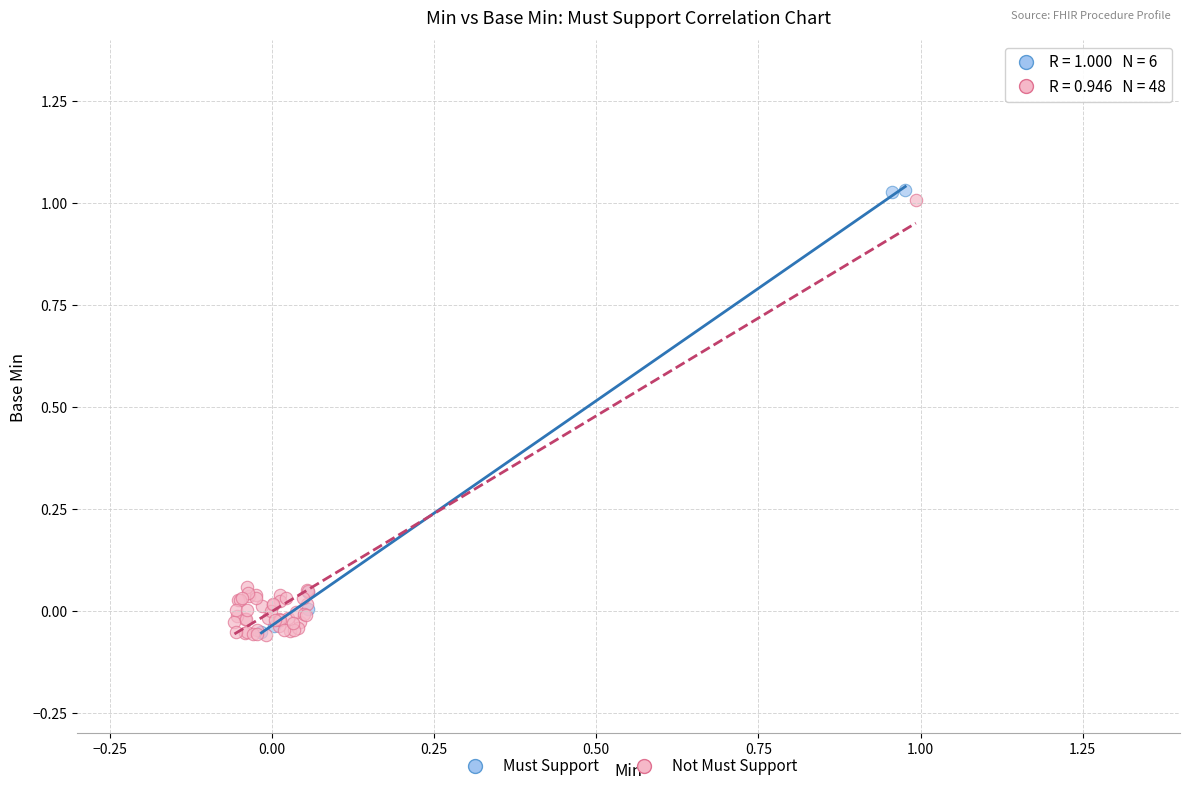

Which series has the widest spread of Y values?

Must Support